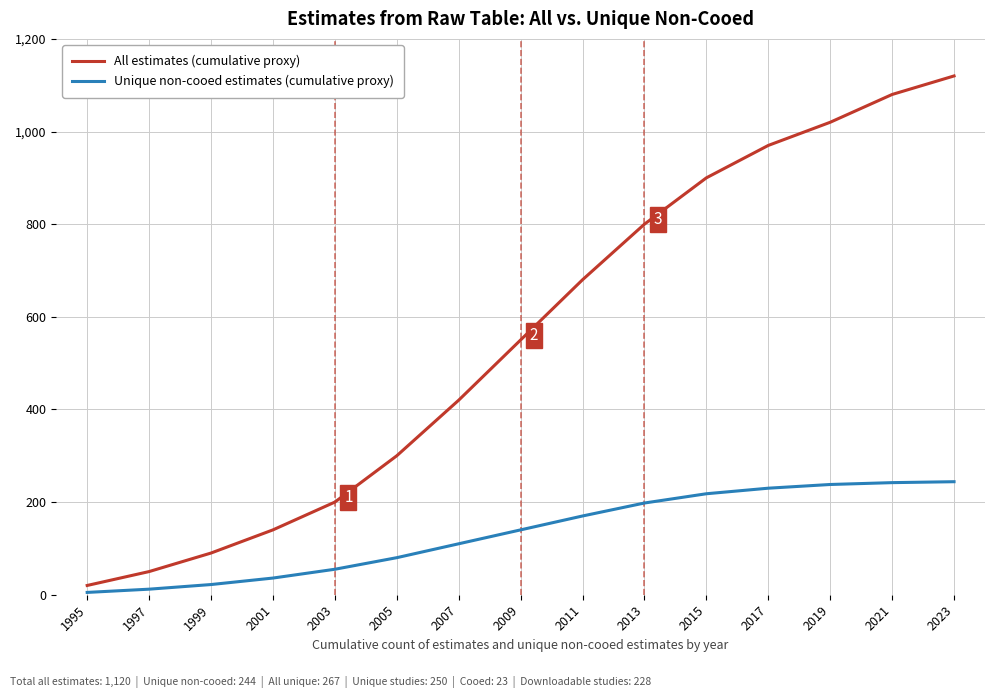

Count the number of categories in the chart.

15